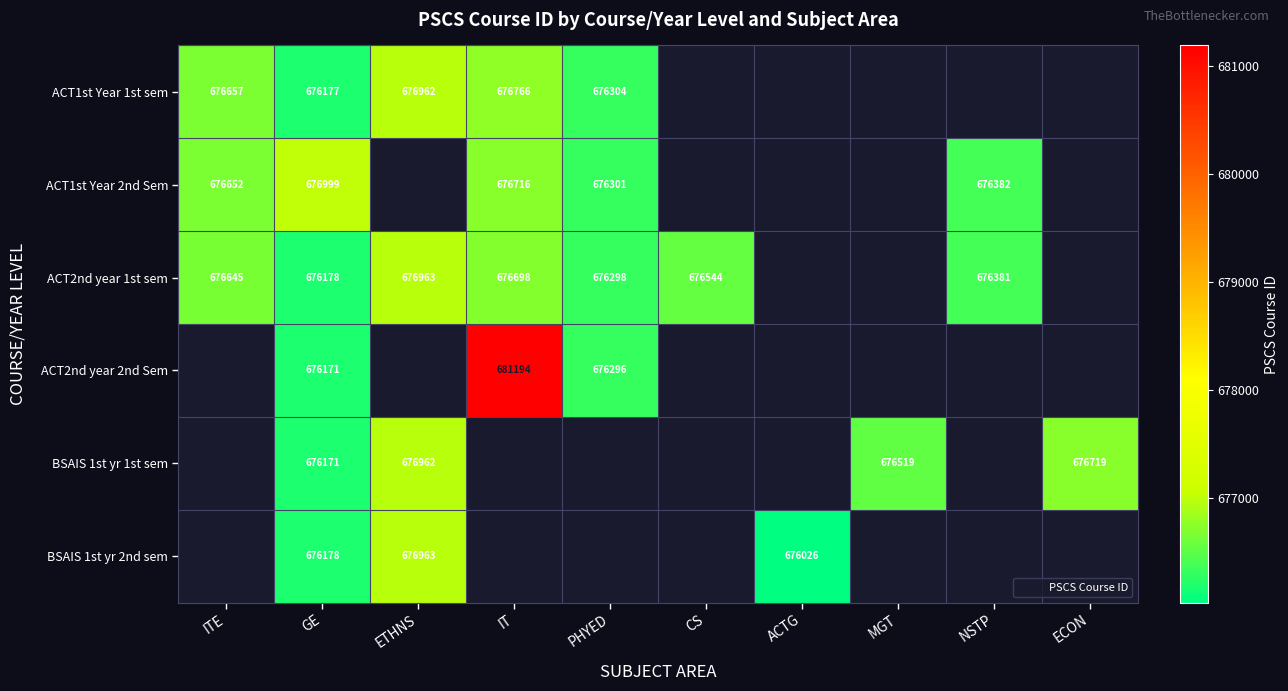

The value of ACT1st Year 2nd Sem at NSTP is 1076505. True or false?

False